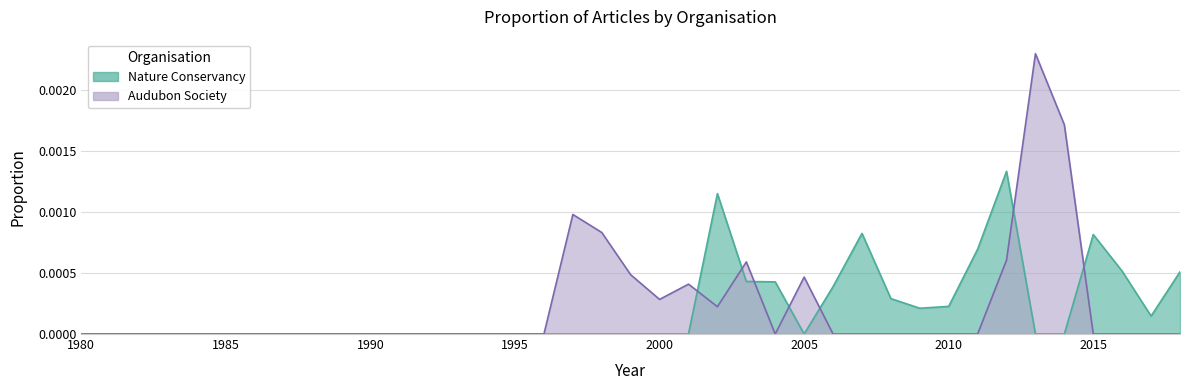

Which series has the largest total across all categories?

Audubon Society